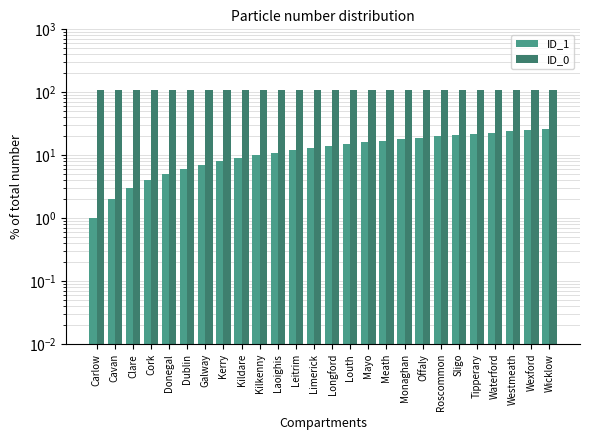

What is the sum of all ID_1 values?

351